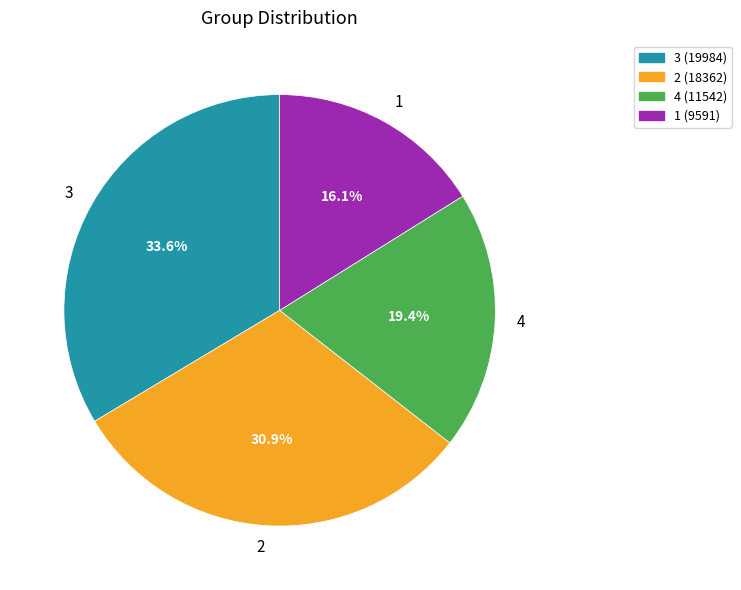

Is there any slice that represents more than half of the pie?

No